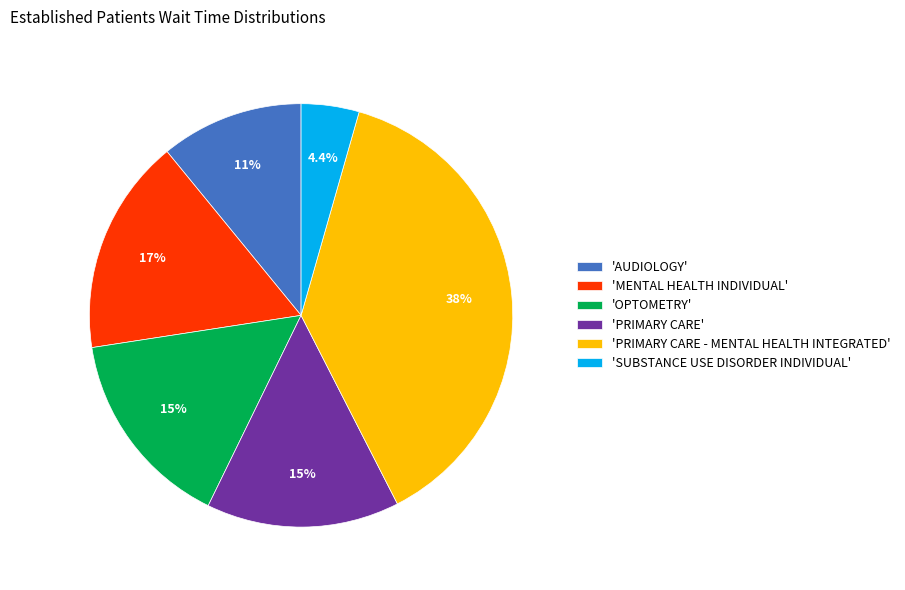

What is the smallest slice in the pie chart?

'SUBSTANCE USE DISORDER INDIVIDUAL'